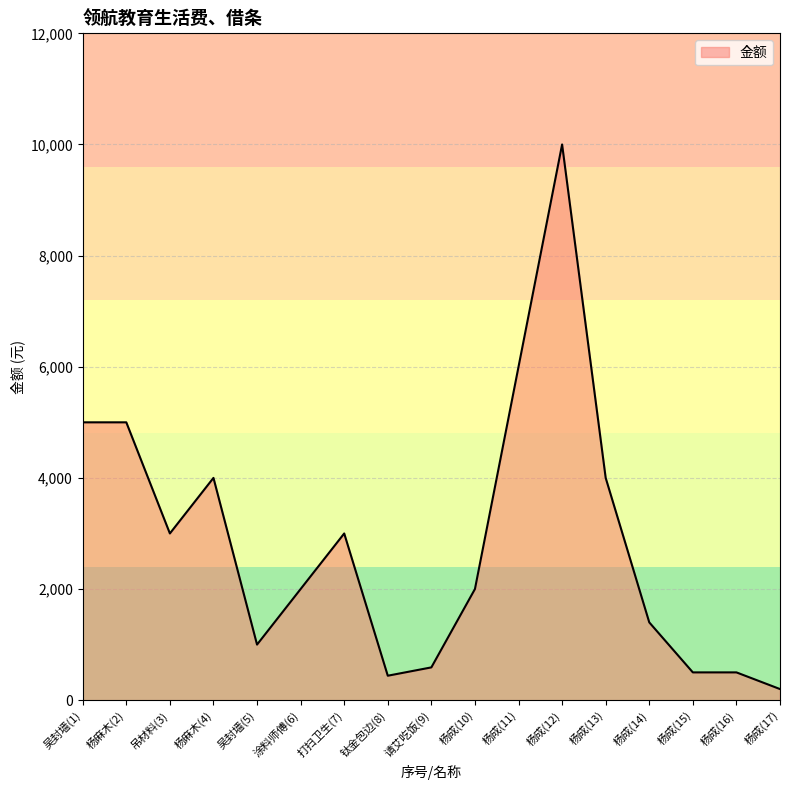

What is the change in value from 打扫卫生(7) to 杨成(14)?

-1600